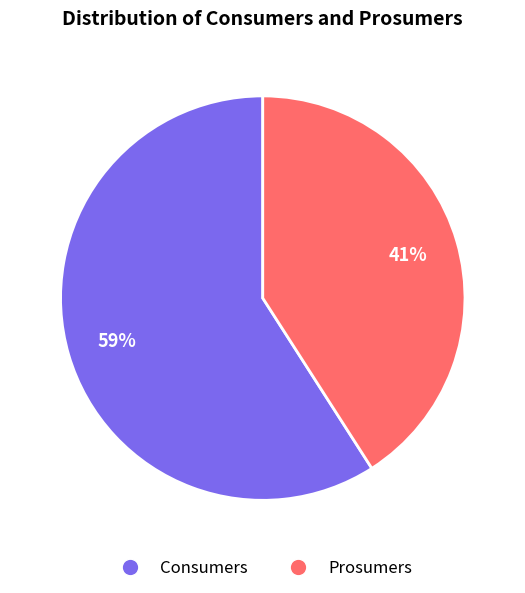

True or false: Consumers accounts for 72% of the total.

False